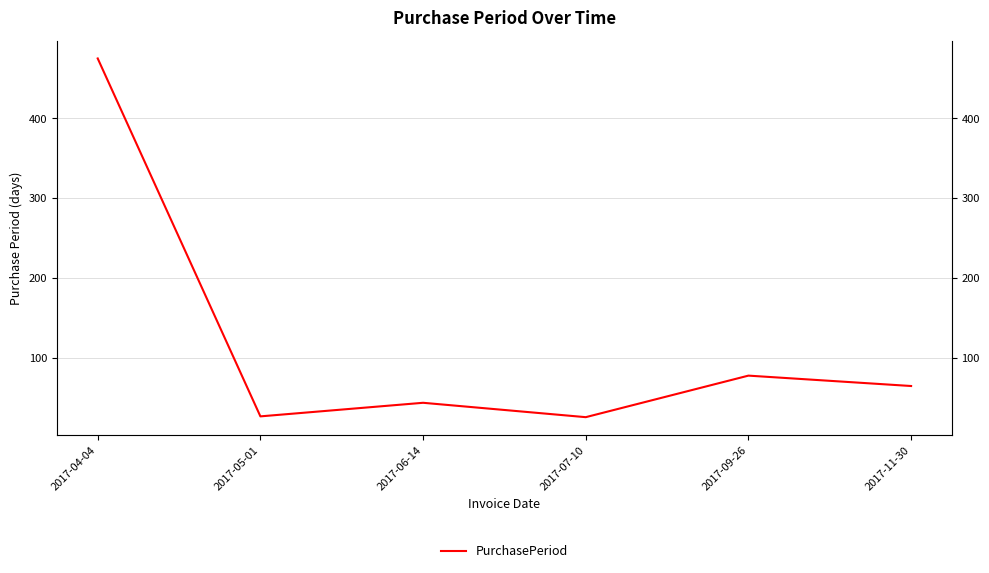

Reading left to right, what are all the values shown in this chart?

2017-04-04=475	2017-05-01=27	2017-06-14=44	2017-07-10=26	2017-09-26=78	2017-11-30=65